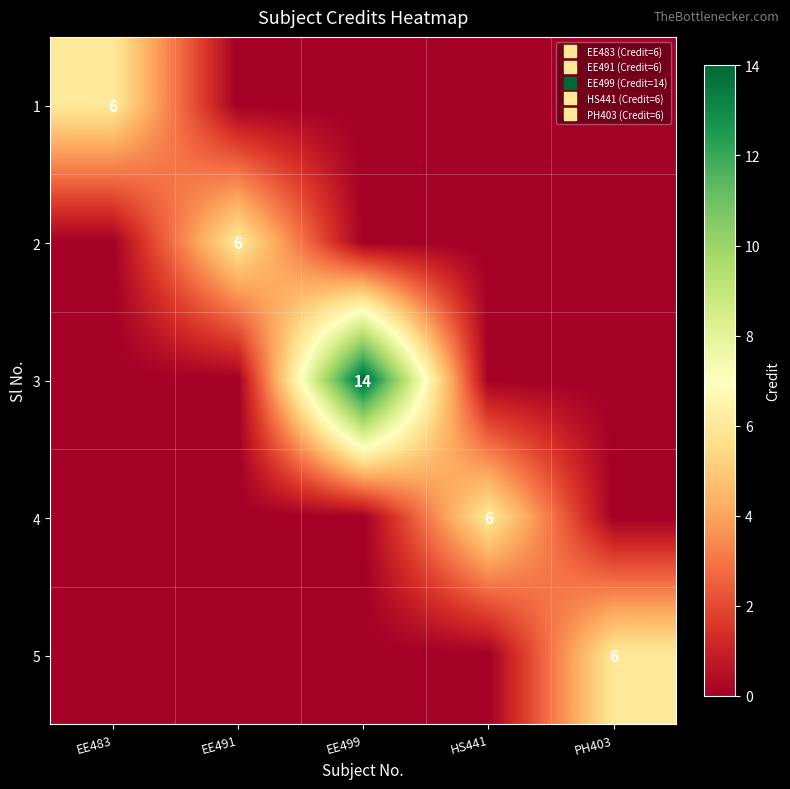

Between PH403 and HS441, which is larger?

PH403